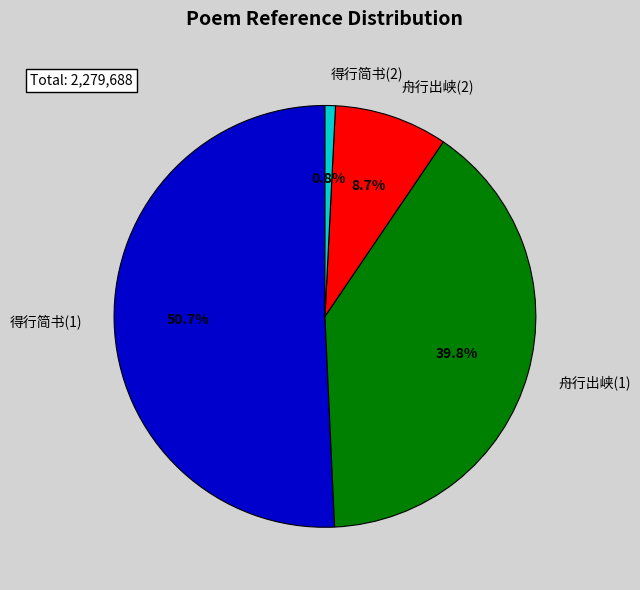

Which category has the biggest portion of the pie?

得行简书(1)